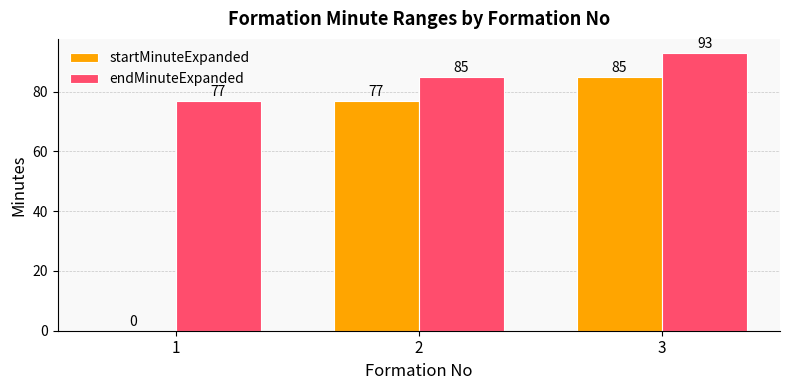

What is the sum of the endMinuteExpanded values at 1 and 2?

162